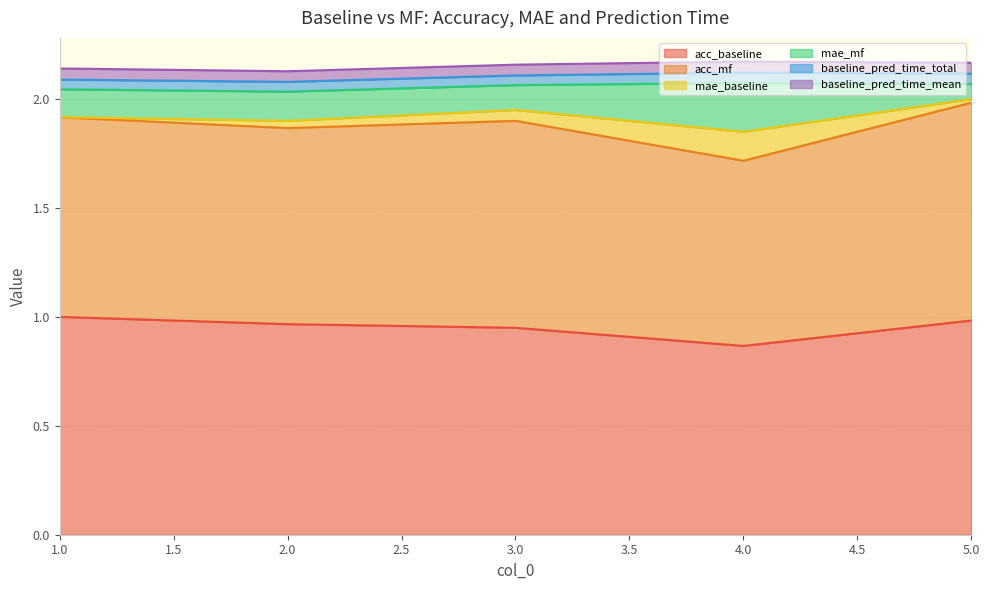

What is the minimum value for acc_baseline?

0.9